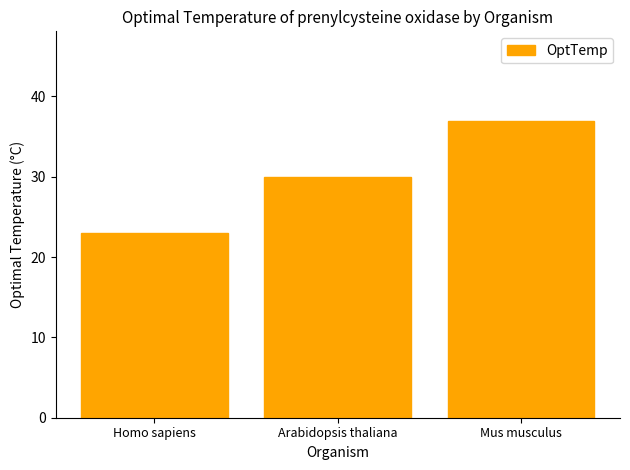

What is the sum of the values at Arabidopsis thaliana and Homo sapiens?

53